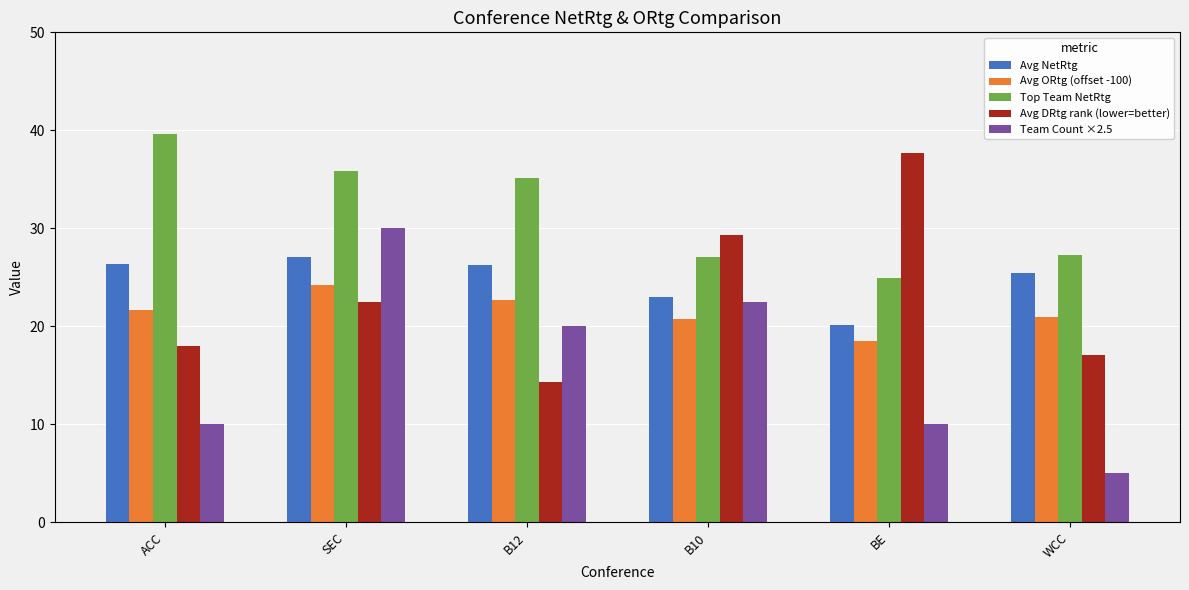

Between ACC and WCC, which series saw the biggest shift?

Top Team NetRtg